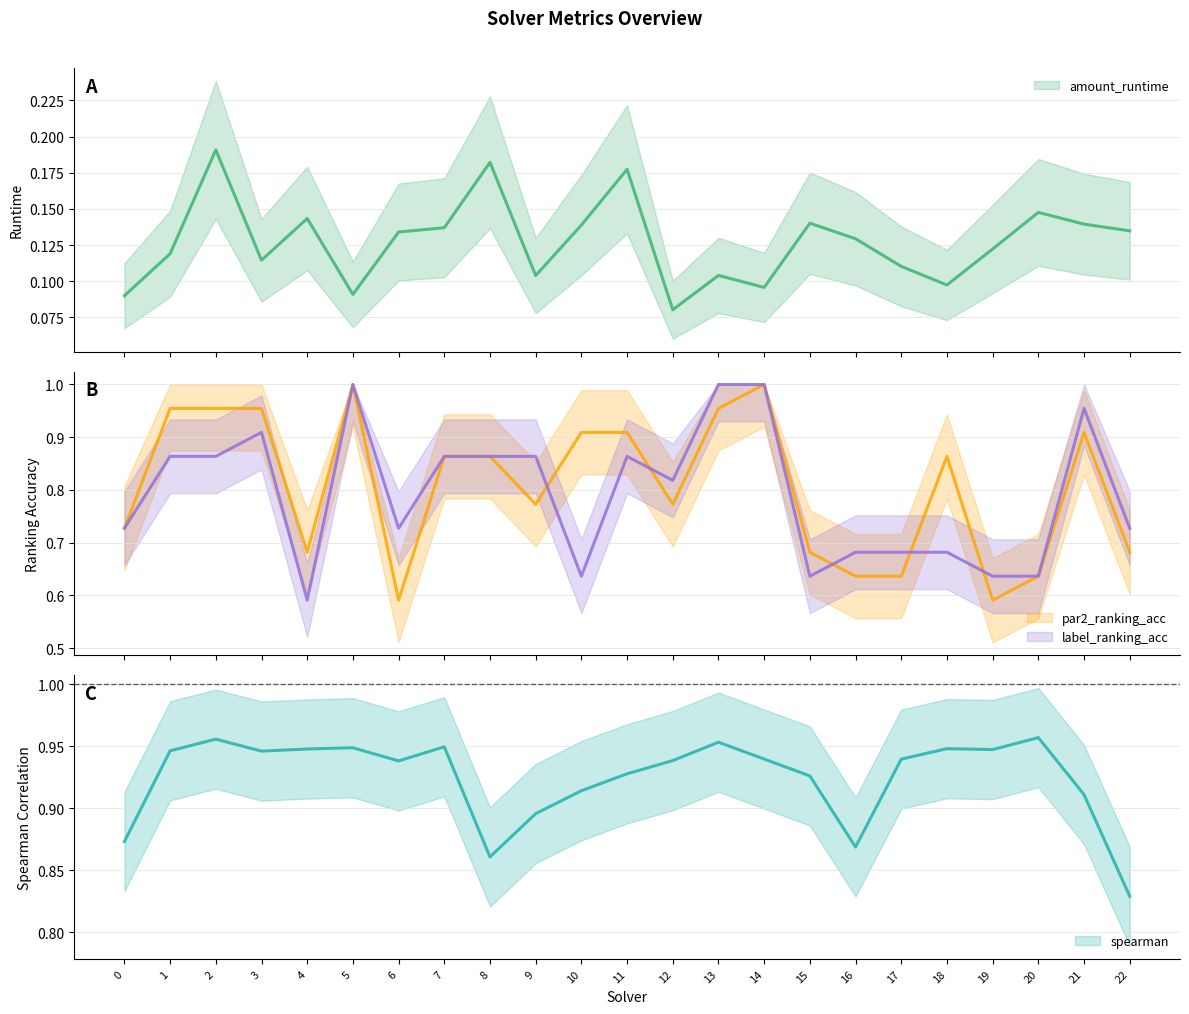

True or false: spearman and label_ranking_acc intersect in this chart.

True